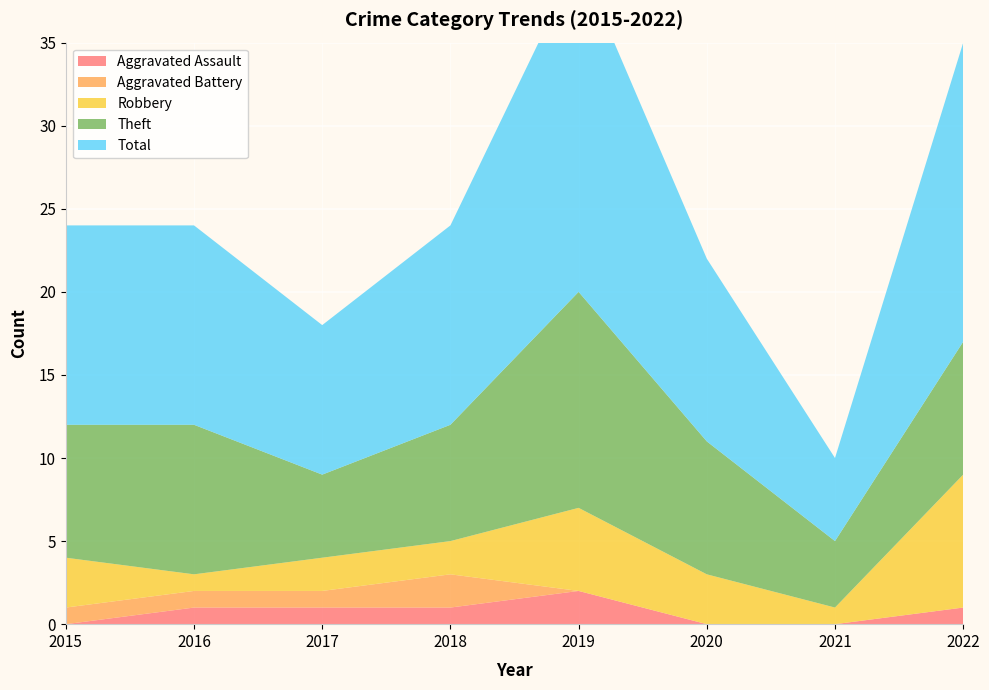

Reading left to right, what are all the values shown in this chart?

Aggravated Assault: 2015=0	2016=1	2017=1	2018=1	2019=2	2020=0	2021=0	2022=1
Aggravated Battery: 2015=1	2016=1	2017=1	2018=2	2019=0	2020=0	2021=0	2022=0
Robbery: 2015=3	2016=1	2017=2	2018=2	2019=5	2020=3	2021=1	2022=8
Theft: 2015=8	2016=9	2017=5	2018=7	2019=13	2020=8	2021=4	2022=8
Total: 2015=12	2016=12	2017=9	2018=12	2019=20	2020=11	2021=5	2022=18